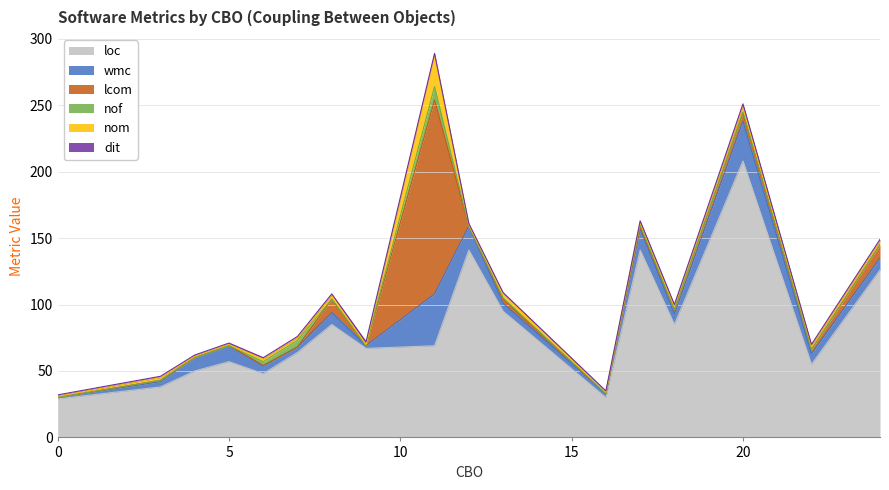

Reading left to right, extract all data points from this chart.

loc: 0=29	3=38	4=50	5=57	6=48	7=64	8=85	9=67	11=69	12=141	13=95	16=30	17=141	18=85	20=208	22=55	24=126
wmc: 0=1	3=4	4=10	5=12	6=6	7=4	8=9	9=2	11=39	12=18	13=6	16=3	17=16	18=8	20=30	22=8	24=9
lcom: 0=0	3=1	4=0	5=0	6=0	7=0	8=10	9=0	11=146	12=0	13=3	16=0	17=1	18=3	20=6	22=3	24=10
nof: 0=0	3=0	4=0	5=0	6=3	7=5	8=0	9=0	11=10	12=0	13=1	16=0	17=2	18=0	20=1	22=0	24=0
nom: 0=1	3=2	4=1	5=1	6=2	7=2	8=3	9=1	11=24	12=1	13=3	16=1	17=2	18=3	20=4	22=3	24=3
dit: 0=1	3=1	4=1	5=1	6=1	7=1	8=1	9=2	11=1	12=1	13=1	16=1	17=1	18=1	20=2	22=1	24=1